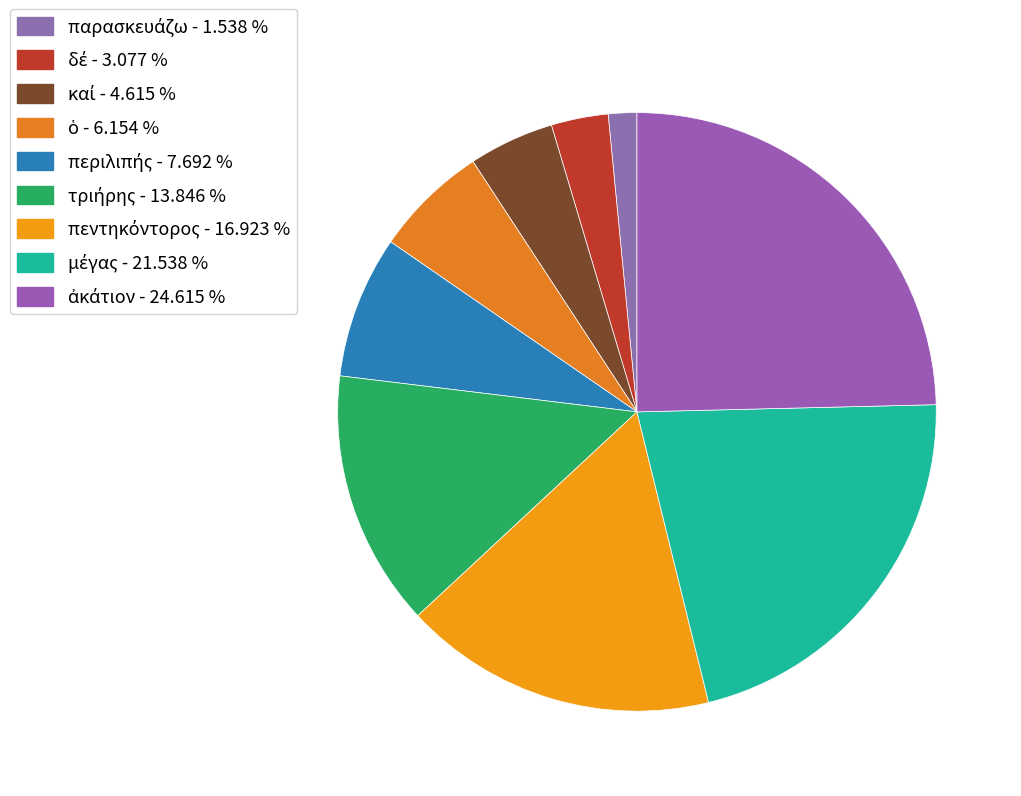

To the nearest percent, what percentage of the pie is περιλιπής?

8%